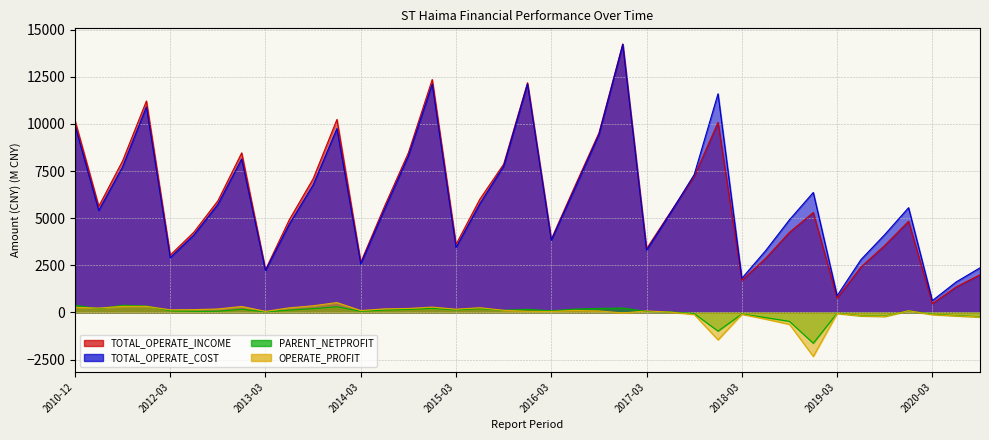

Between 2010-12 and 2019-06, which series saw the biggest shift?

TOTAL_OPERATE_INCOME